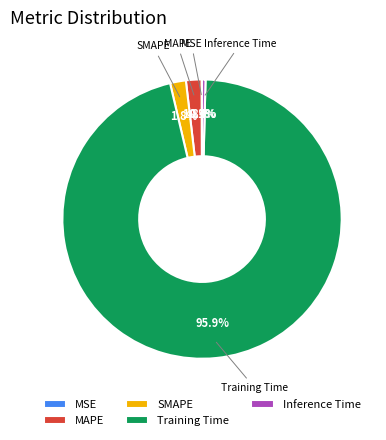

Which slice is the largest?

Training Time